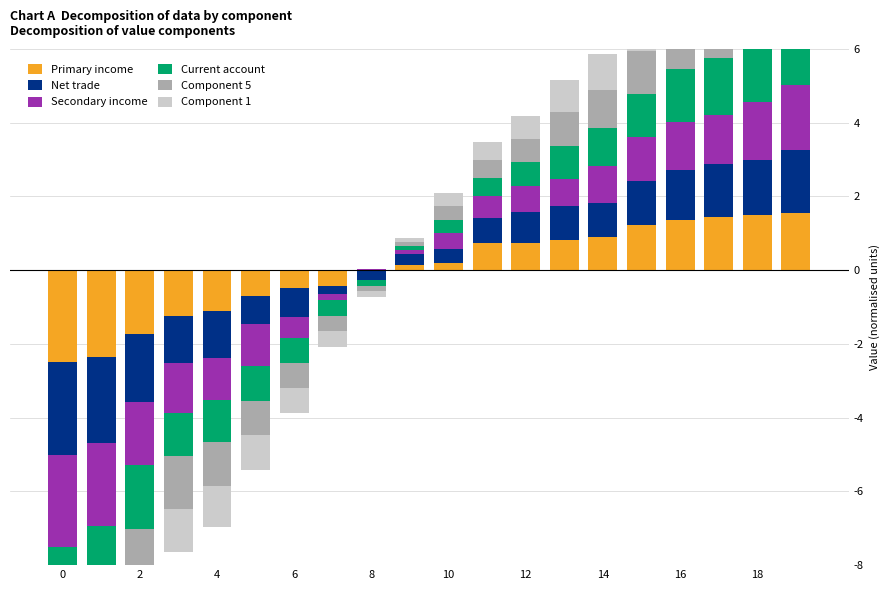

What is the sum of the Net trade values at 19 and 18?

3.2